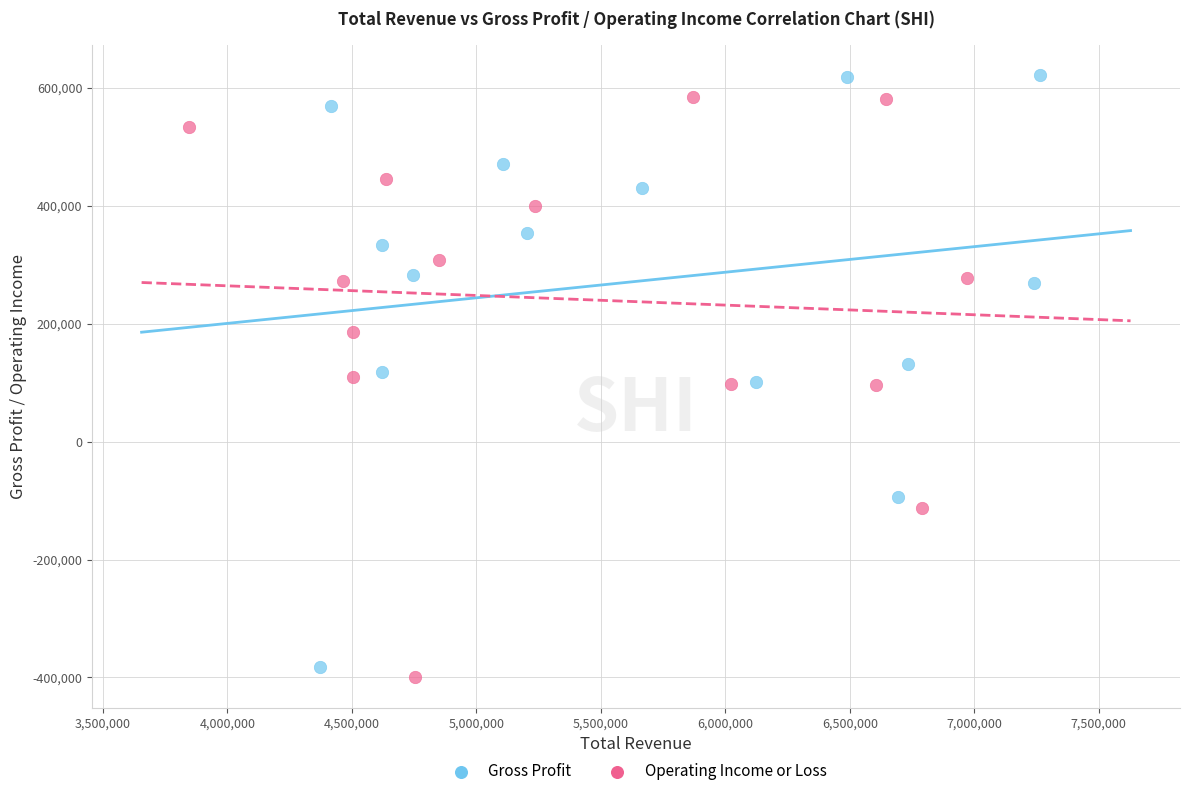

What are all the series names shown in the legend?

Gross Profit, Operating Income or Loss